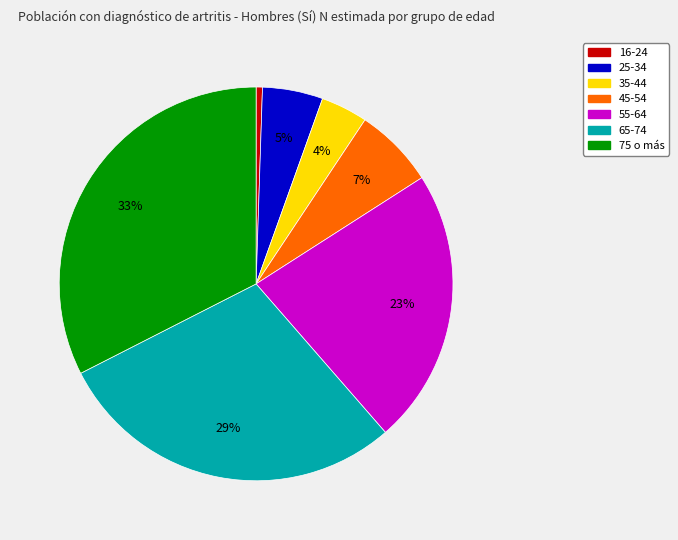

Is it true that 75 o más is 25% of the pie?

False